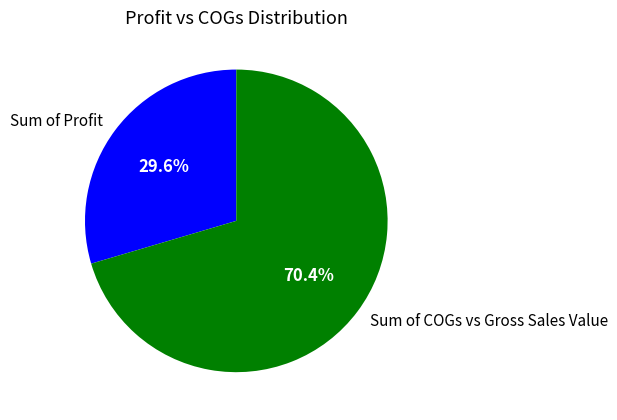

The Sum of COGs vs Gross Sales Value slice represents 70% of the pie. True or false?

True